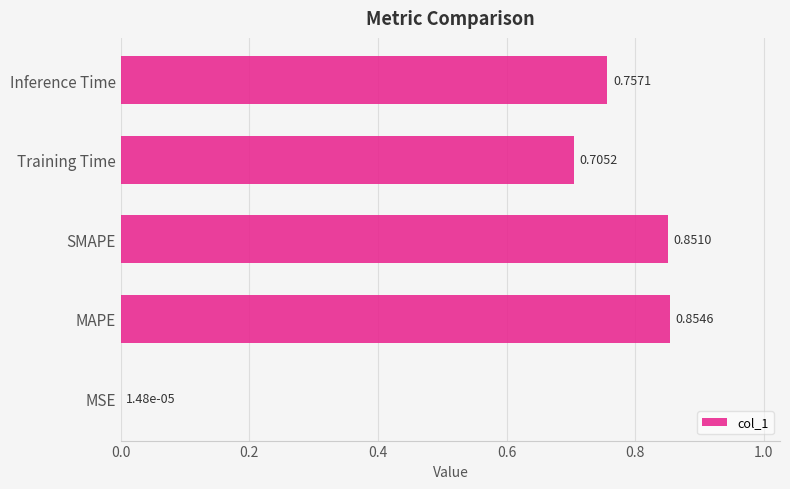

What is the change in value from MSE to SMAPE?

+0.9